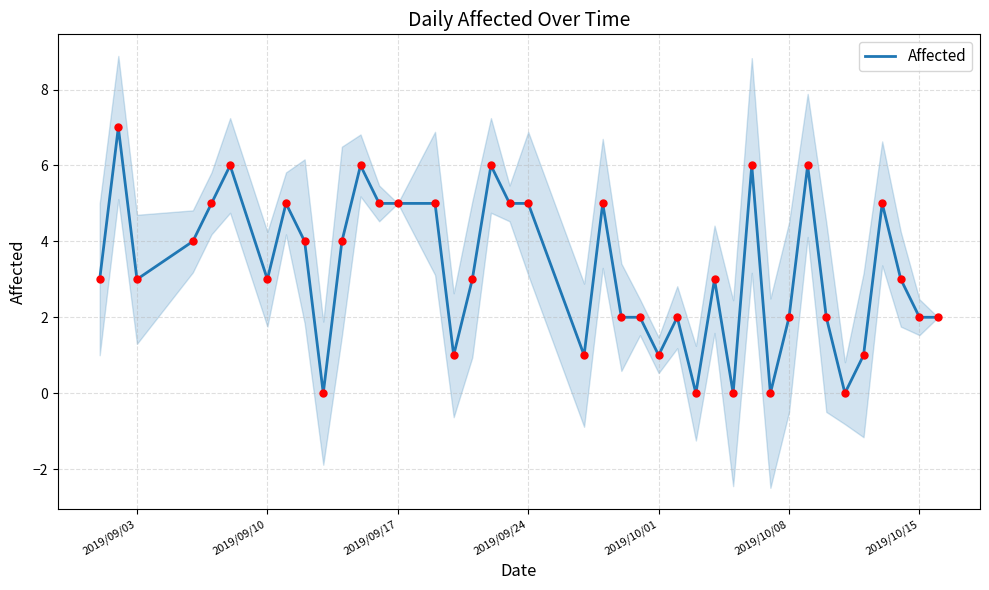

What is the maximum value for Affected?

7